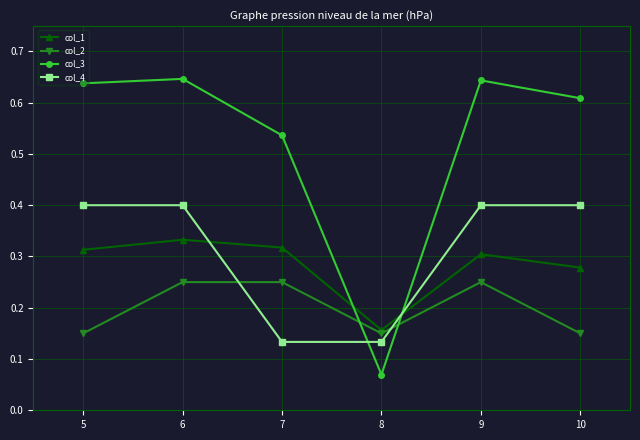

The value of col_4 at 9 is 0.2. True or false?

False